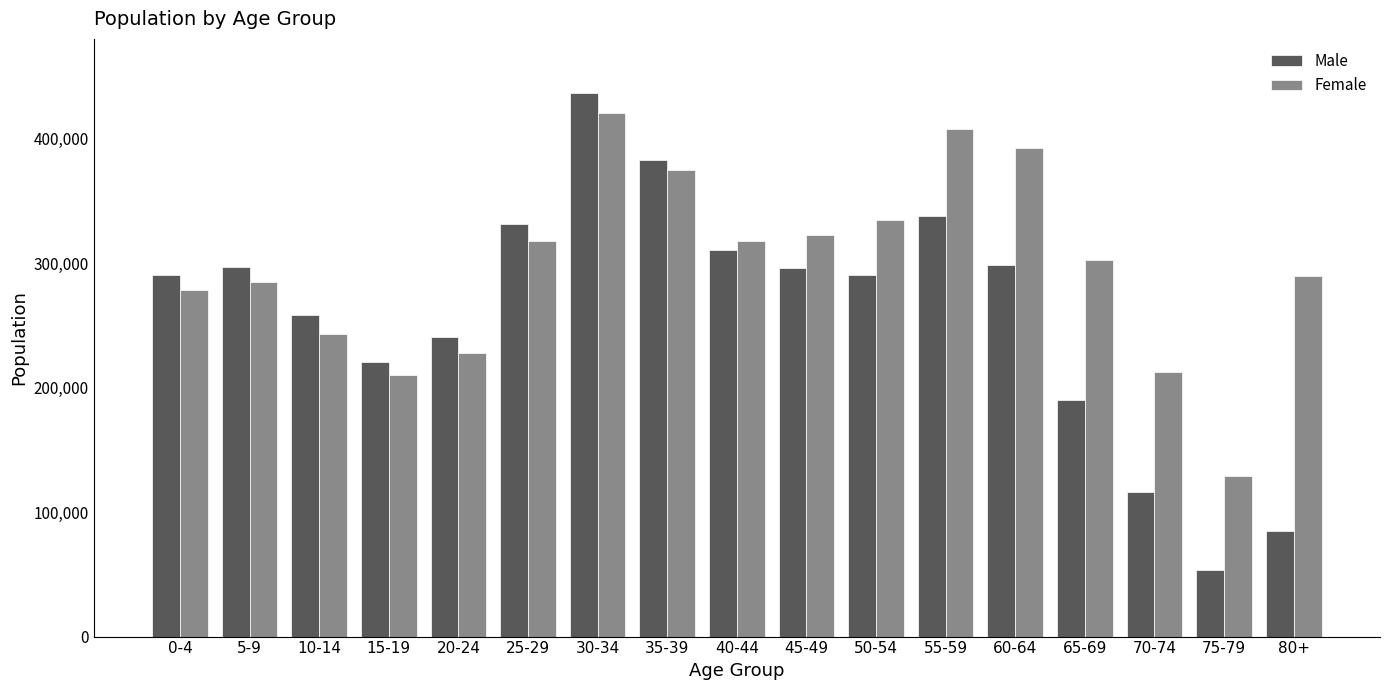

What is the value of the Female bar at the 14th from the left?

302702.2